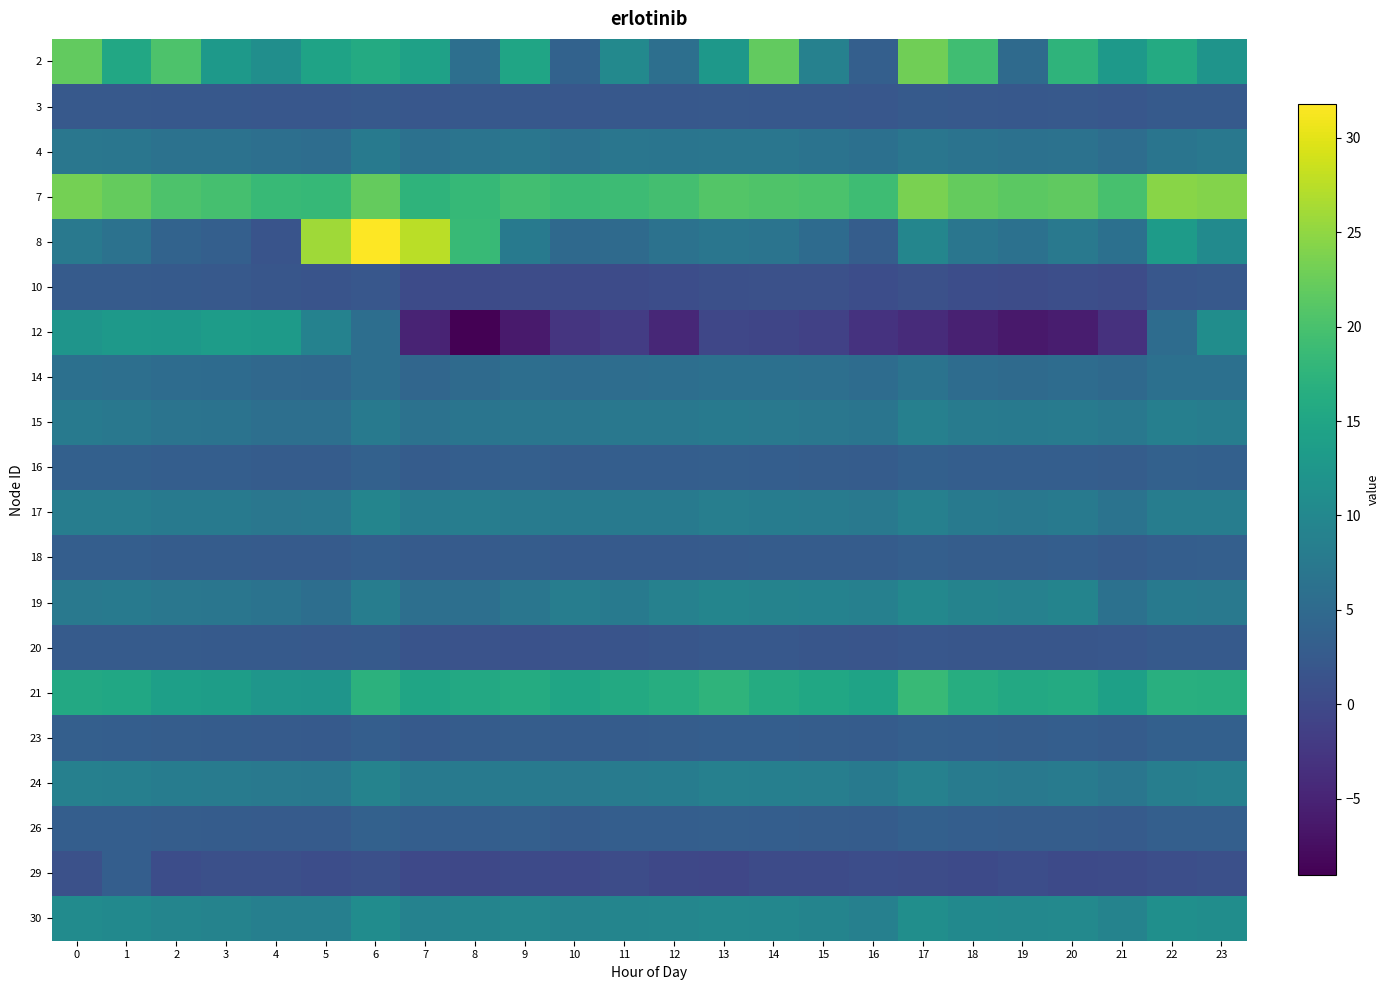

At which category is the sum across all series the highest?

6